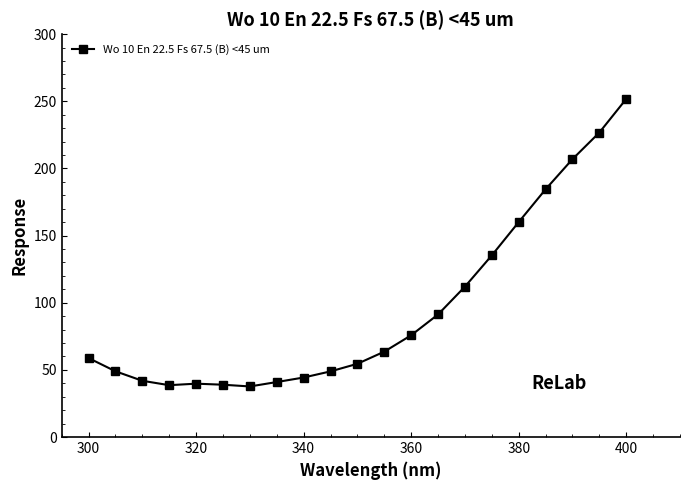

What is the value of the 10th point from the left?

48.9